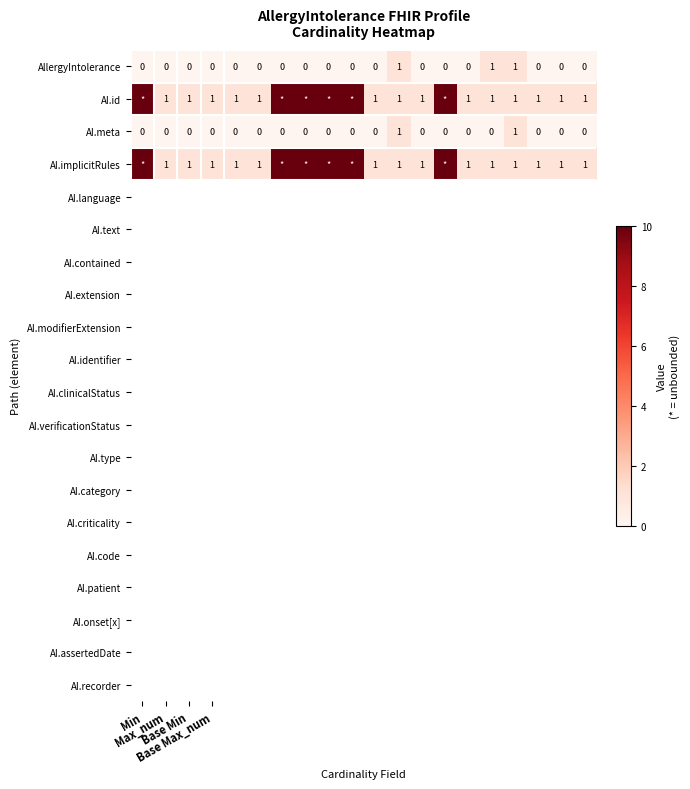

How many AllergyIntolerance values are between 0 and 1?

20